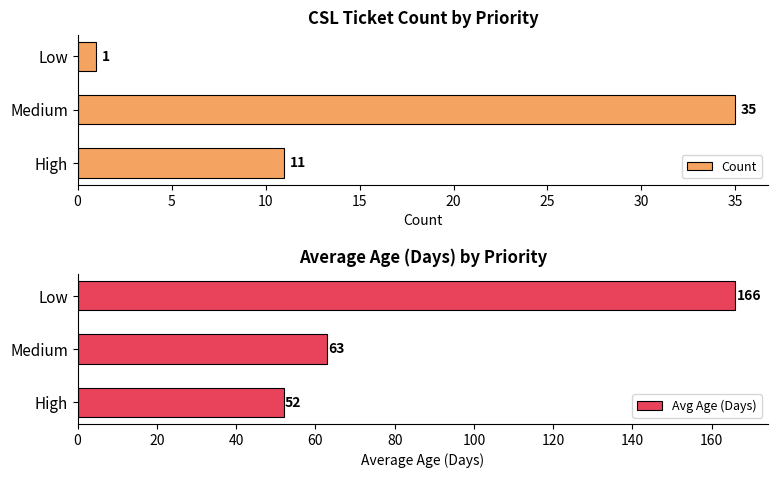

What value does the Count series have at High, to the nearest 5?

10